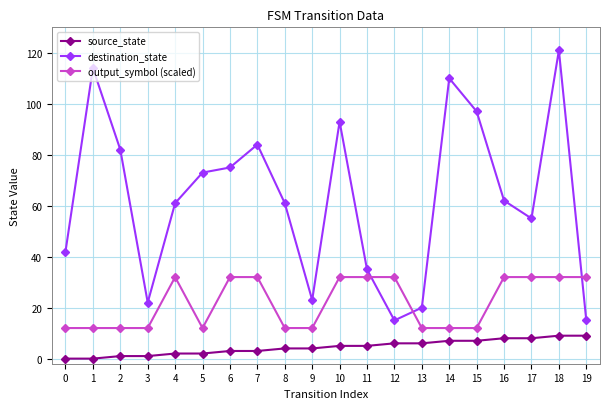

True or false: source_state and output_symbol (scaled) intersect in this chart.

False